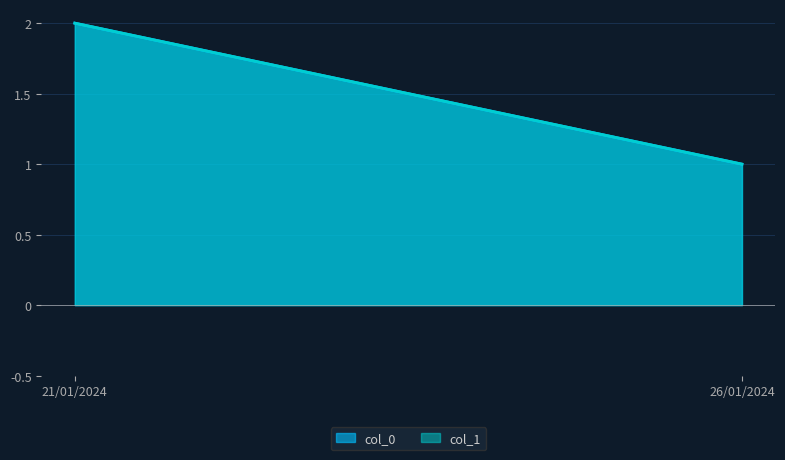

Is the value of col_1 at 21/01/2024 greater than the value of col_0 at 26/01/2024?

Yes